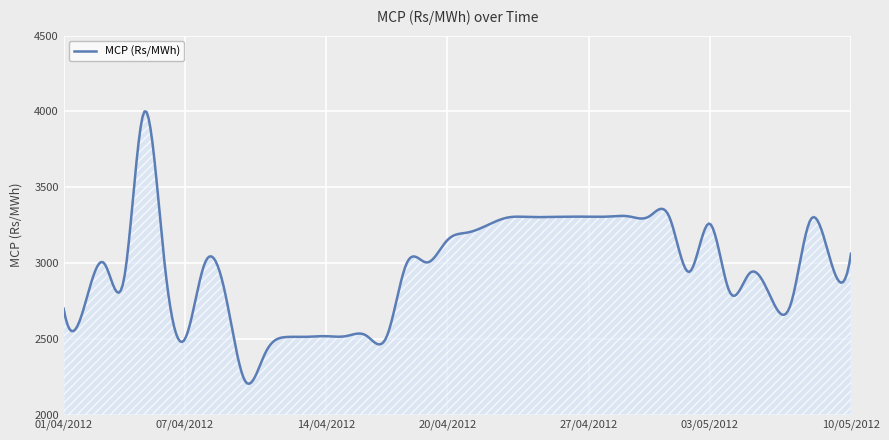

What is the minimum value shown in the chart?

2203.6